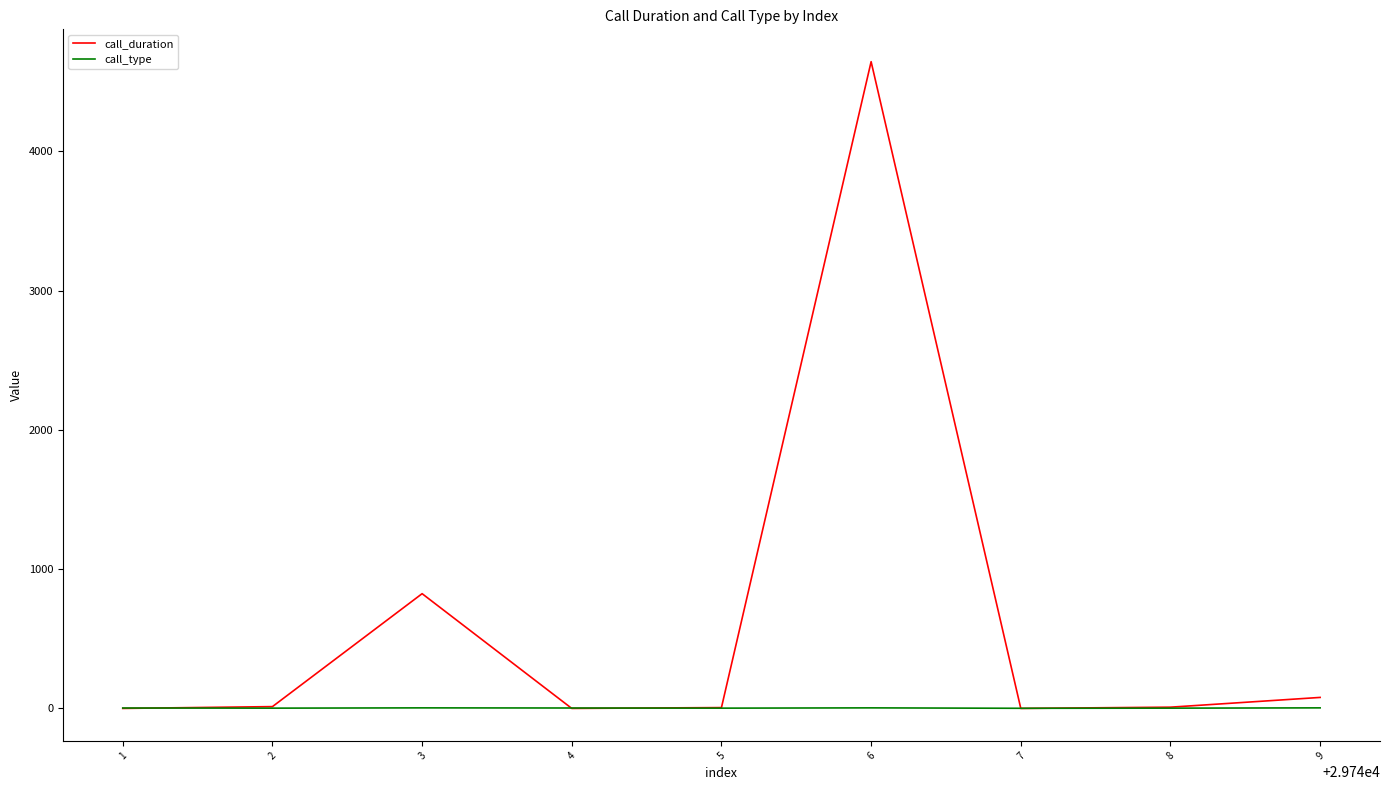

Does the chart have visible grid lines?

No